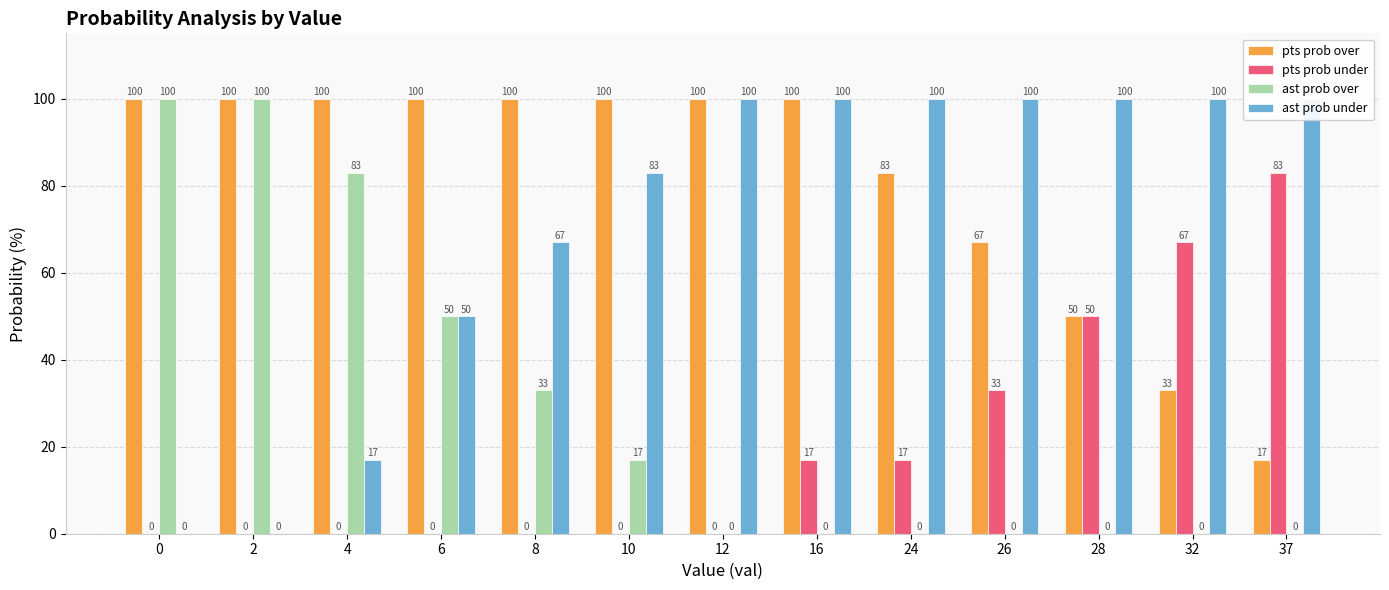

Reading left to right, list all the values displayed in this chart.

pts prob over: 0=100	2=100	4=100	6=100	8=100	10=100	12=100	16=100	24=83	26=67	28=50	32=33	37=17
pts prob under: 0=0	2=0	4=0	6=0	8=0	10=0	12=0	16=17	24=17	26=33	28=50	32=67	37=83
ast prob over: 0=100	2=100	4=83	6=50	8=33	10=17	12=0	16=0	24=0	26=0	28=0	32=0	37=0
ast prob under: 0=0	2=0	4=17	6=50	8=67	10=83	12=100	16=100	24=100	26=100	28=100	32=100	37=100